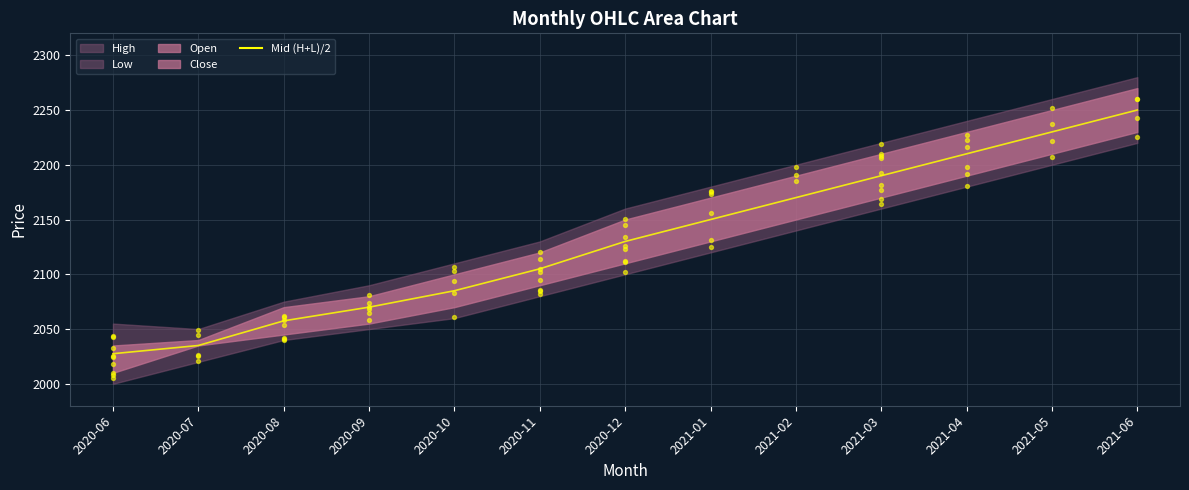

What is the ratio of the value at 2020-11 to the value at 2021-03?

1.0